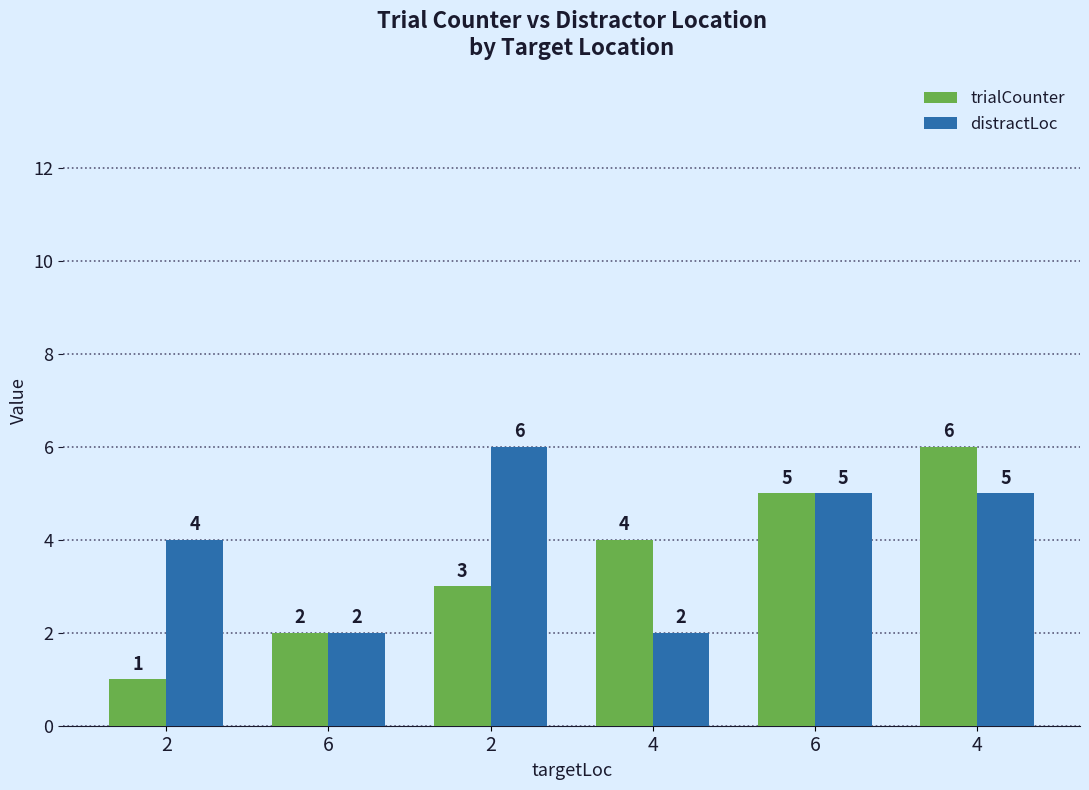

How many data points does each series have?

6